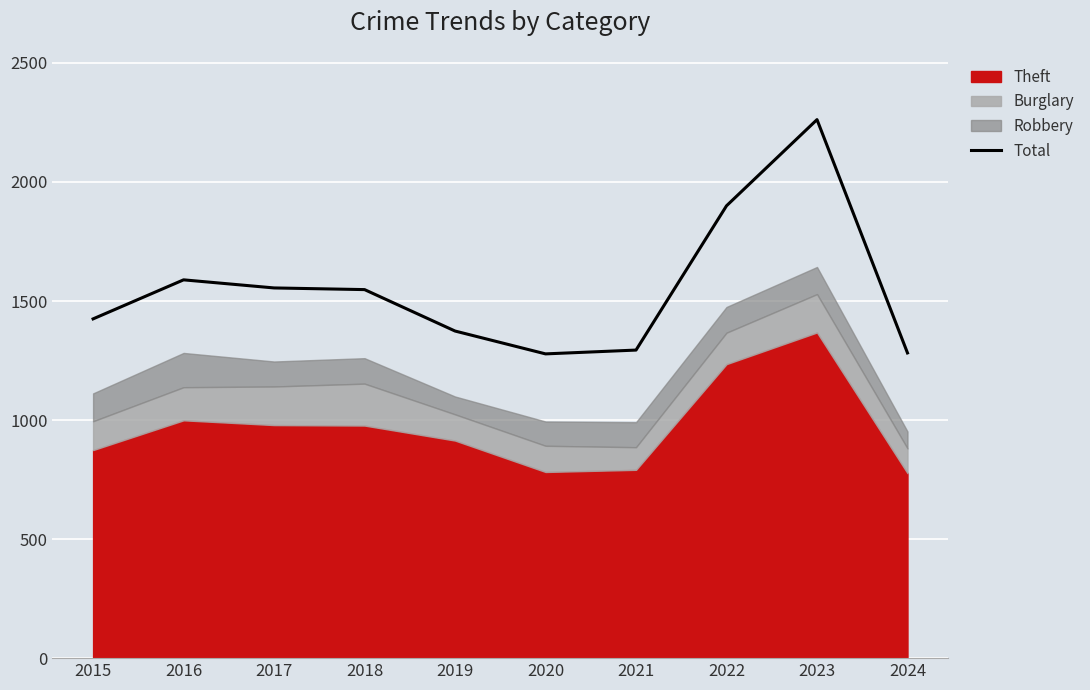

Reading left to right, transcribe all the data shown in this chart.

1425	1589	1555	1548	1374	1278	1294	1900	2262	1282